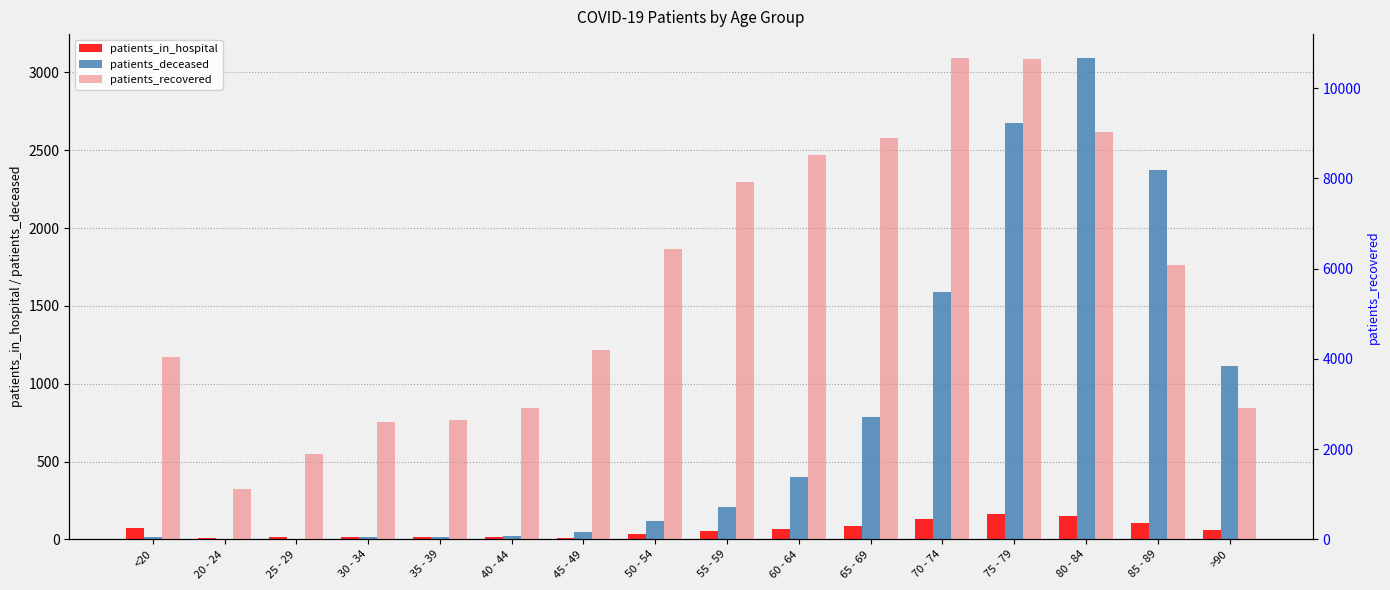

Reading left to right, transcribe all the data shown in this chart.

patients_in_hospital: 75	6	13	15	12	16	10	37	56	64	88	128	162	153	108	59
patients_deceased: 16	3	3	16	17	23	45	116	205	403	787	1591	2673	3091	2375	1111
patients_recovered: 4047	1114	1897	2604	2642	2905	4206	6444	7910	8523	8895	10663	10638	9017	6078	2901